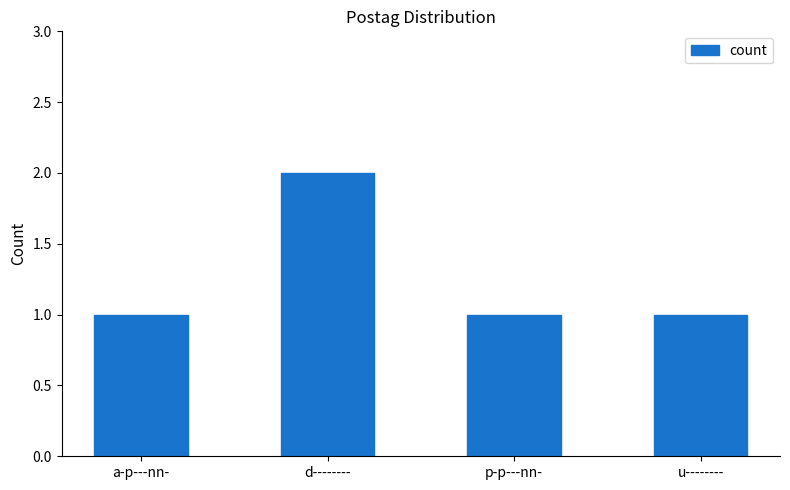

True or false: the data shows 1 at u--------.

True